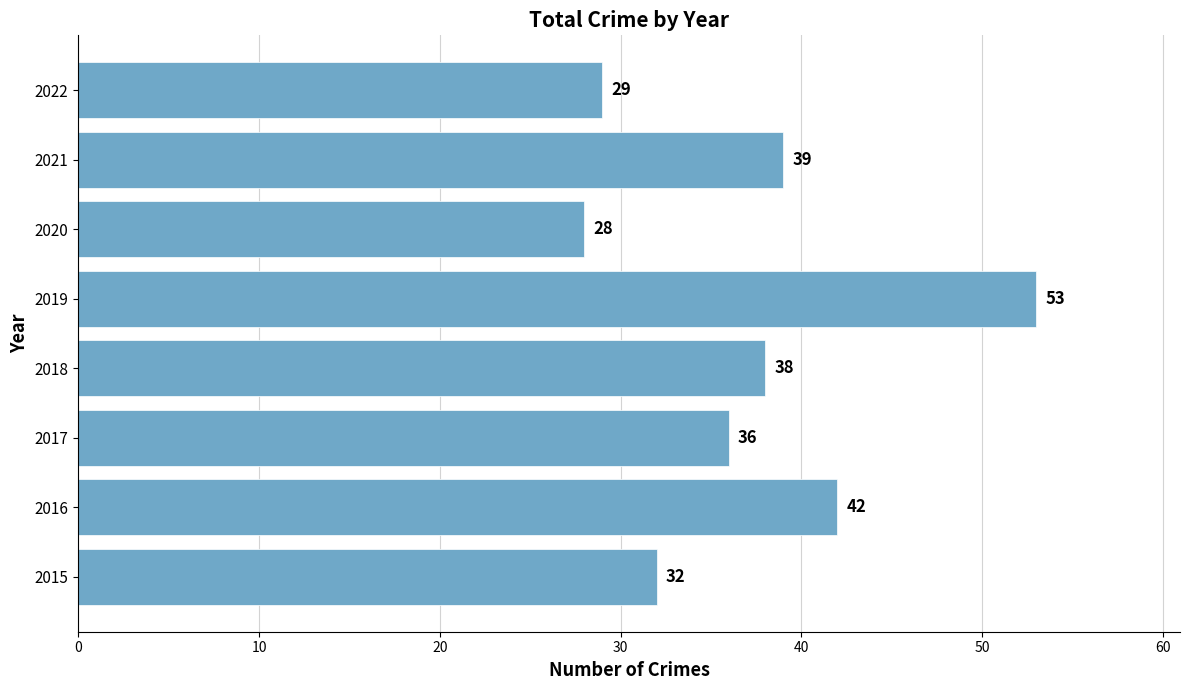

How many values are between 32 and 42?

5